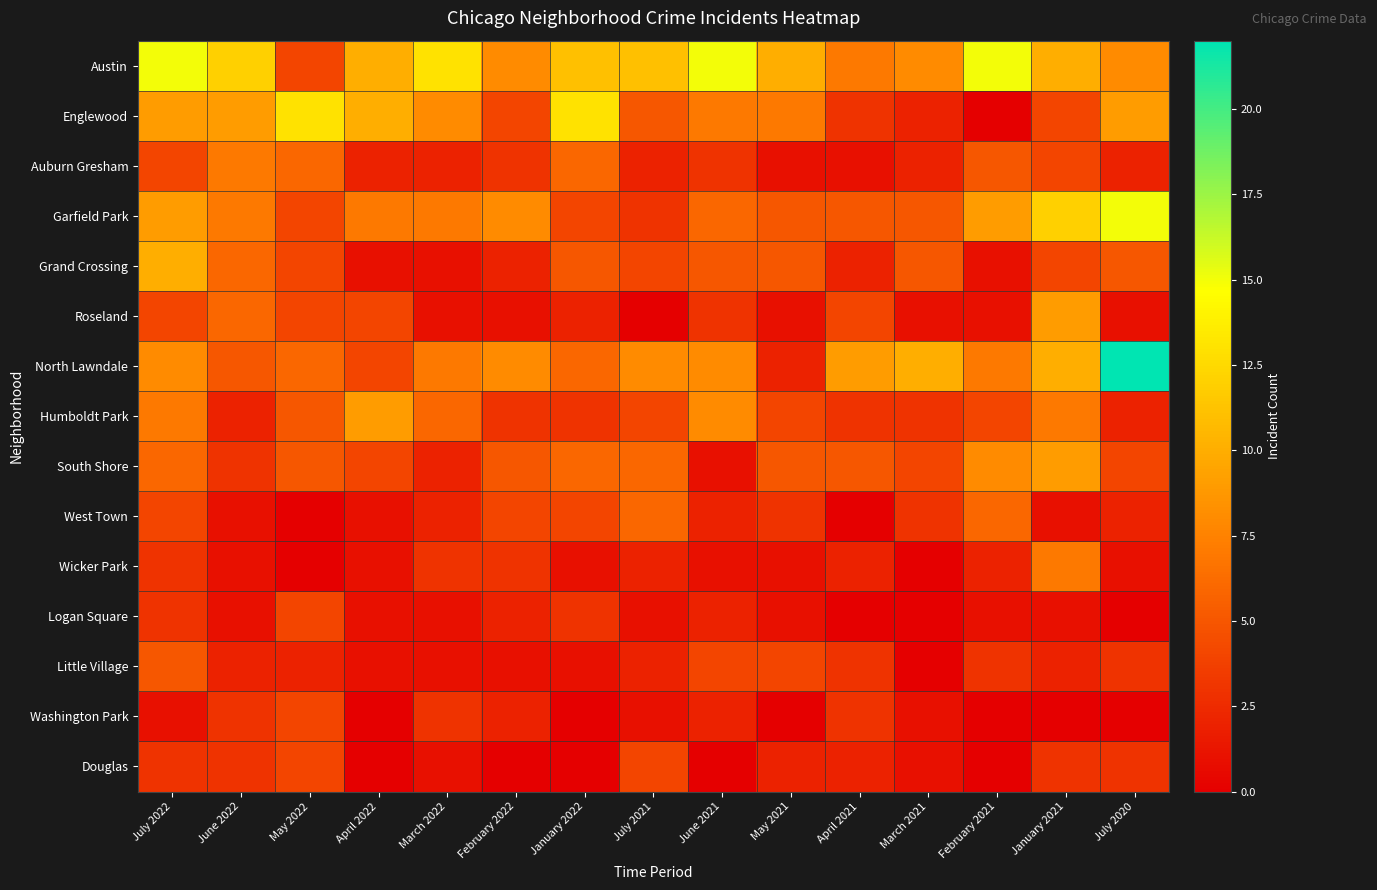

What is the total value across all series at April 2021?

49